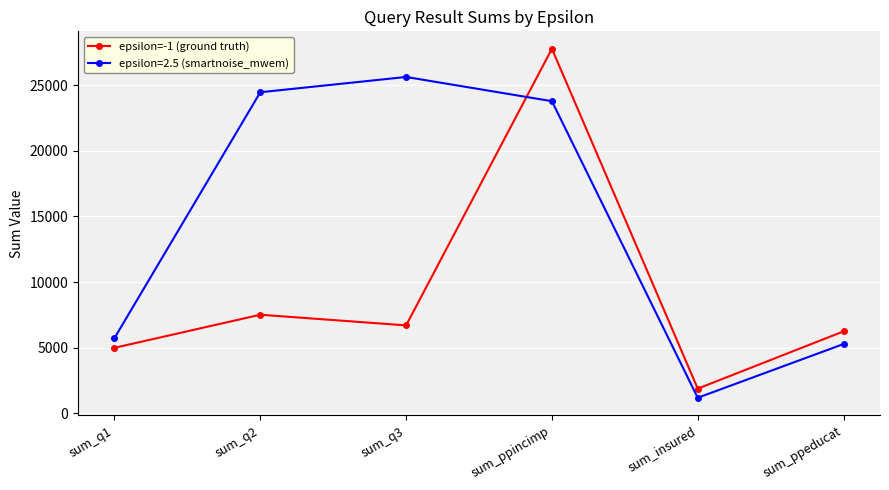

Rank the series by their average value, from lowest to highest.

epsilon=-1 (ground truth), epsilon=2.5 (smartnoise_mwem)